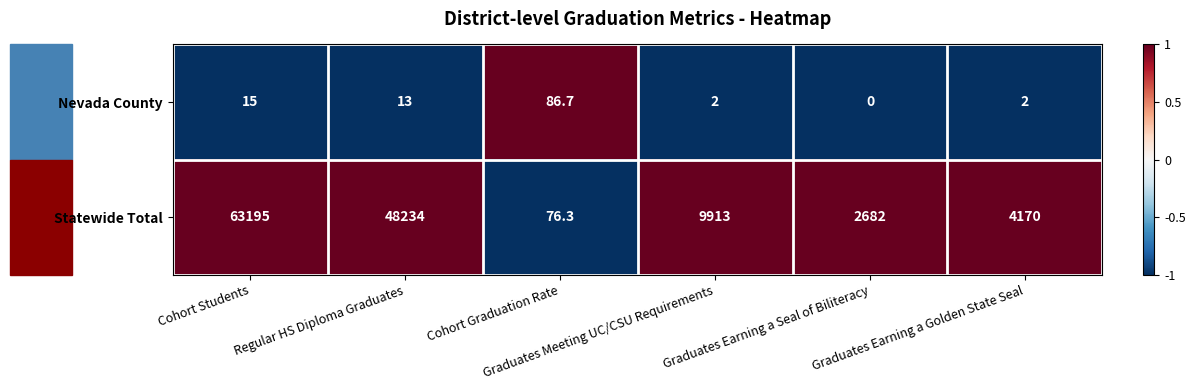

Rank the series by their maximum value, from highest to lowest.

Statewide Total, Nevada County